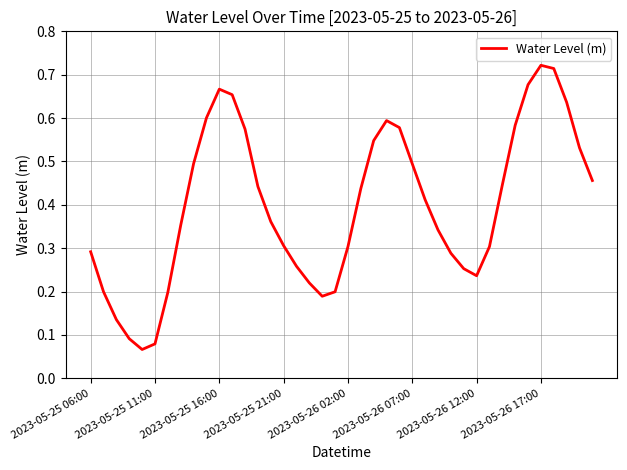

How many interior local valleys (lower than both neighbors) does the data have?

3